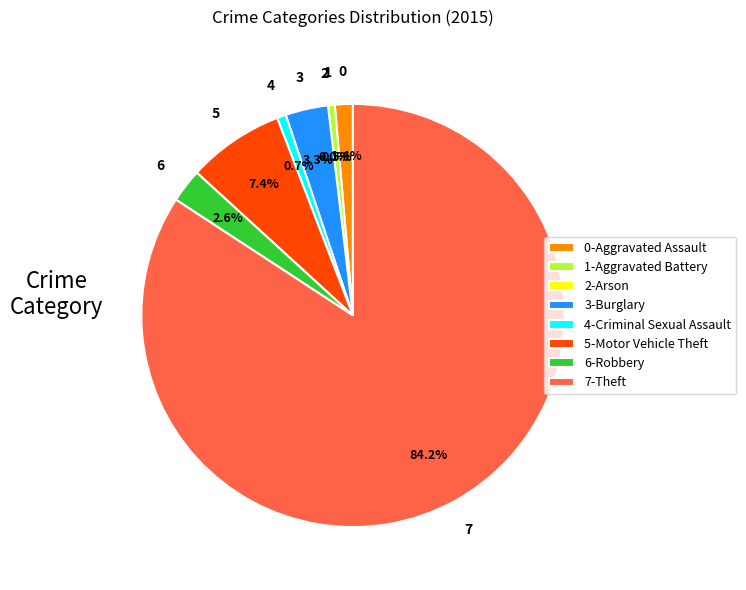

Which has a higher value, Aggravated Battery or Burglary?

Burglary